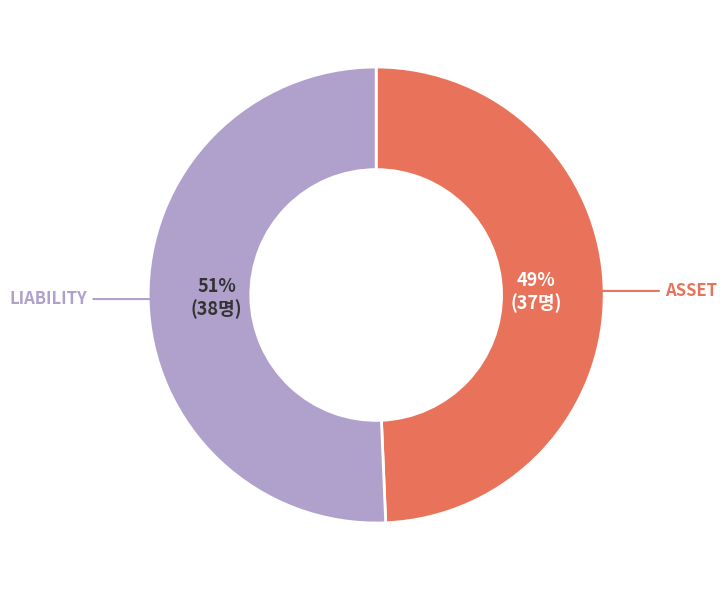

Is there a majority slice in this chart?

Yes